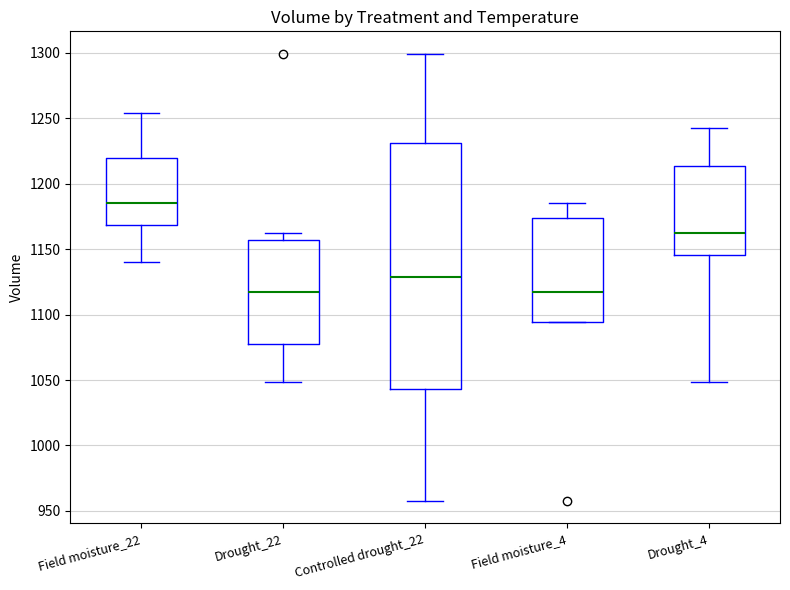

Which box is the tallest, from its lower edge to its upper edge?

Controlled drought_22